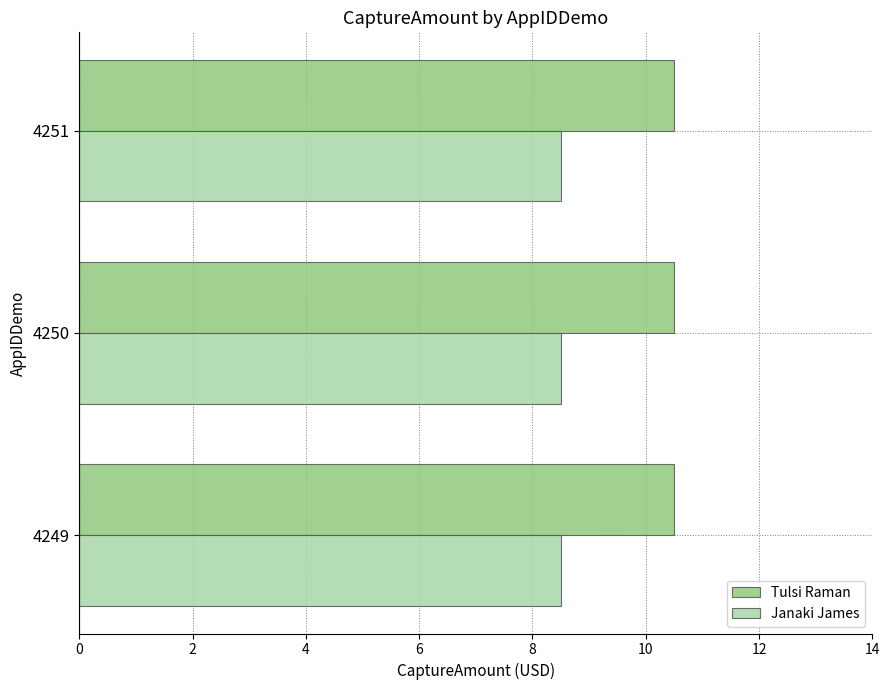

What is the difference between the highest and lowest values at 4250?

2.0